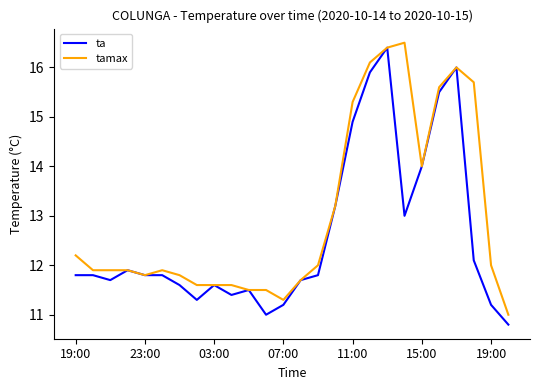

What is the greatest value displayed?

16.5